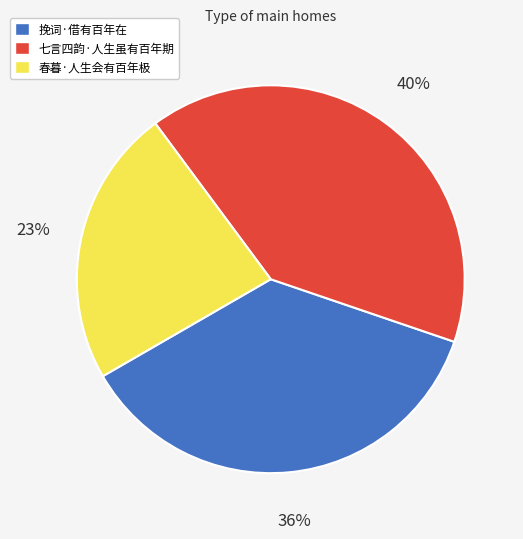

Approximately how many times larger is the value at 七言四韵·人生虽有百年期 compared to 春暮·人生会有百年极?

1.7